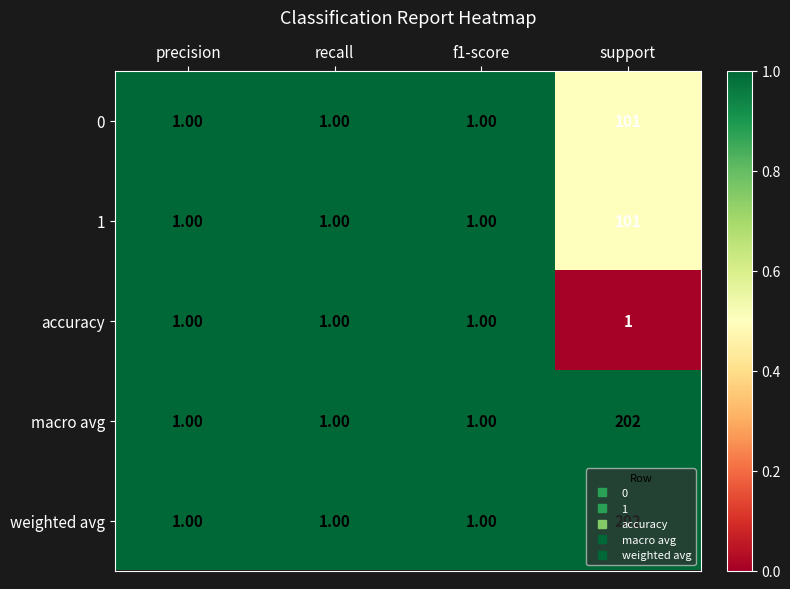

At which category does the chart reach its peak across all series?

support